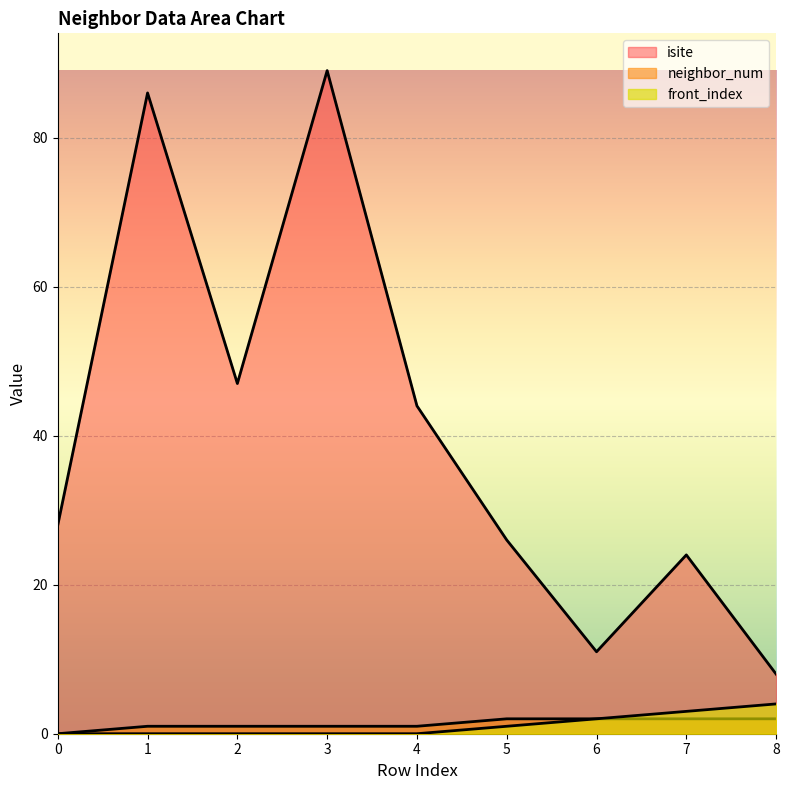

How many lines are shown in the chart?

3